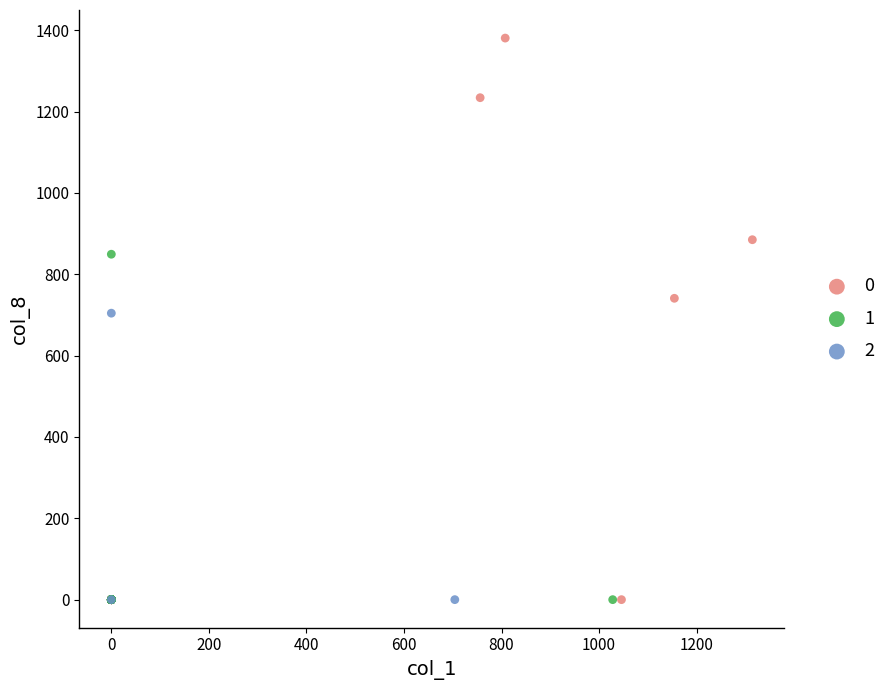

What are all the series names shown in the legend?

0, 1, 2